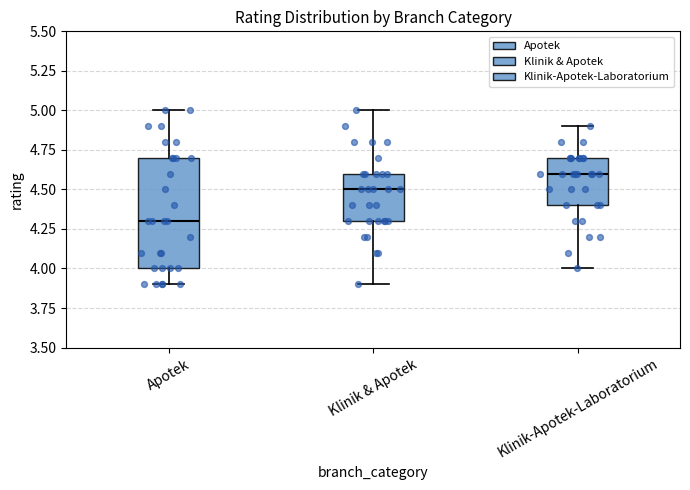

Reading left to right, transcribe this box plot: for each box, give where its median line is, the range the box spans, and where its two whiskers end, as read against the y-axis. The values are not printed on the chart, so give them approximately, as read against the axis.

Apotek: median 4.3, box 4.0 to 4.7, whiskers 3.9 to 5.0
Klinik & Apotek: median 4.5, box 4.3 to 4.6, whiskers 3.9 to 5.0
Klinik-Apotek-Laboratorium: median 4.6, box 4.4 to 4.7, whiskers 4.0 to 4.9